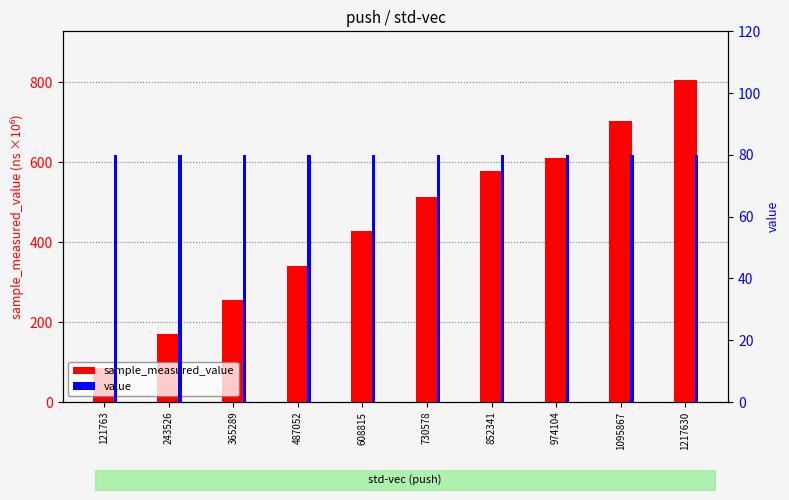

What is the value of the sample_measured_value bar at the 7th from the left?

578.4